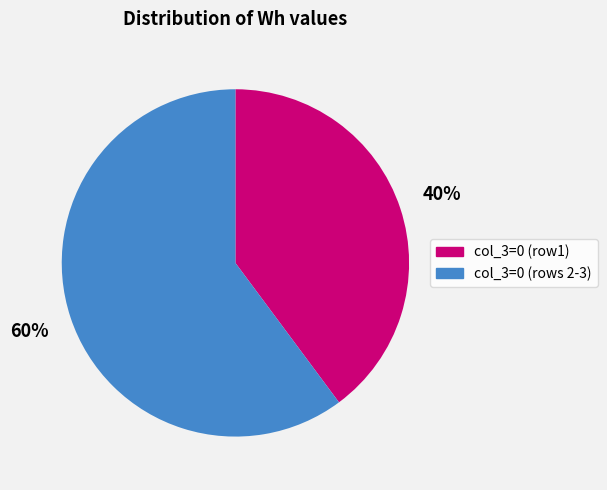

Rank the categories by value from highest to lowest.

col_3=0 (rows 2-3), col_3=0 (row1)